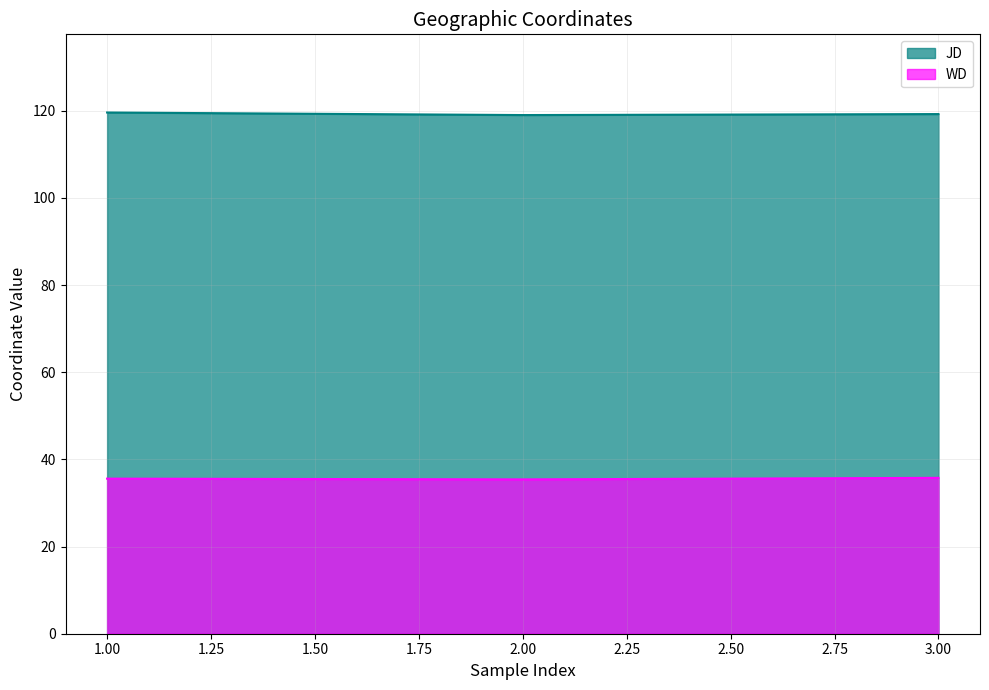

What is the sum of all JD values?

357.8